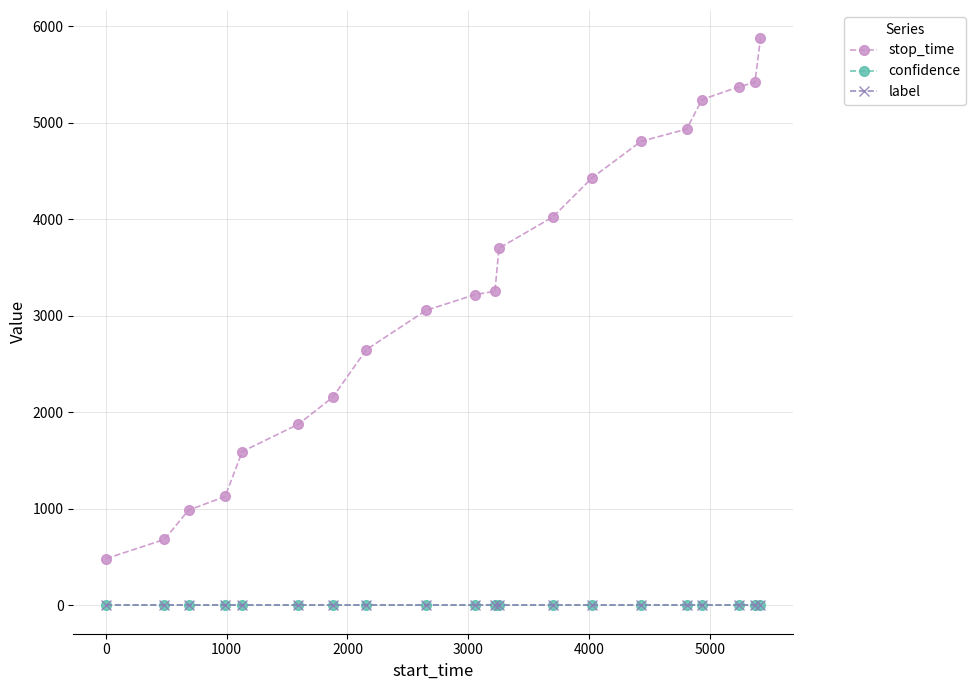

Which series has the largest total across all categories?

stop_time